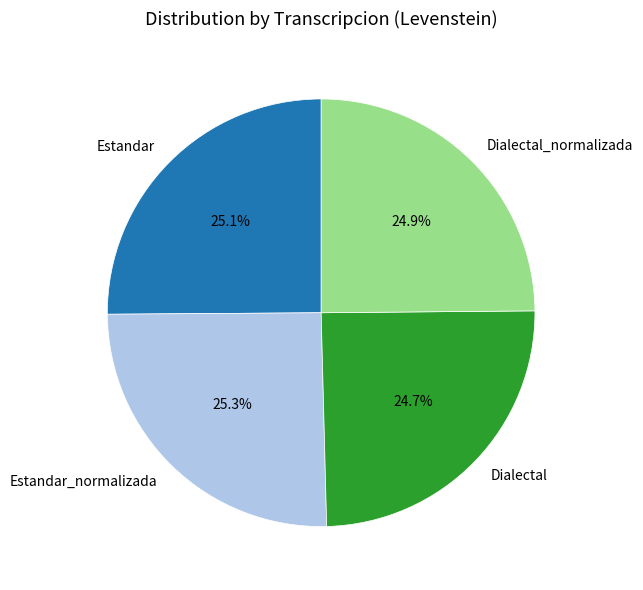

Approximately how many times larger is the value at Dialectal_normalizada compared to Estandar?

1.0